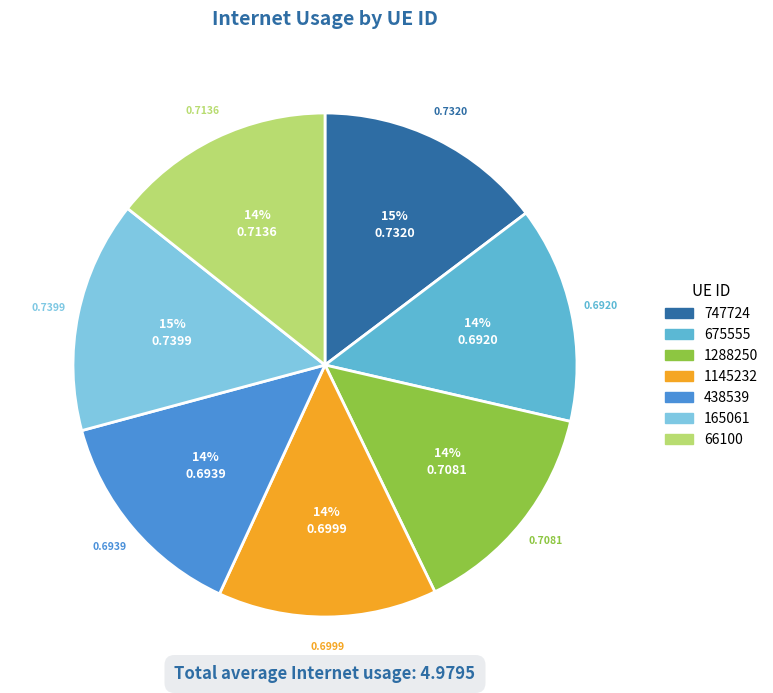

The 1288250 slice represents 21% of the pie. True or false?

False